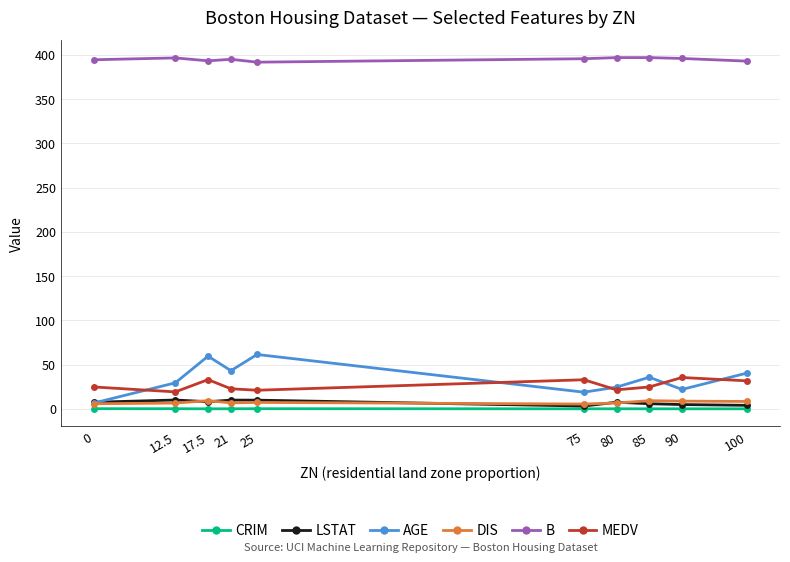

Is it true that B equals 395.6 at 75?

True